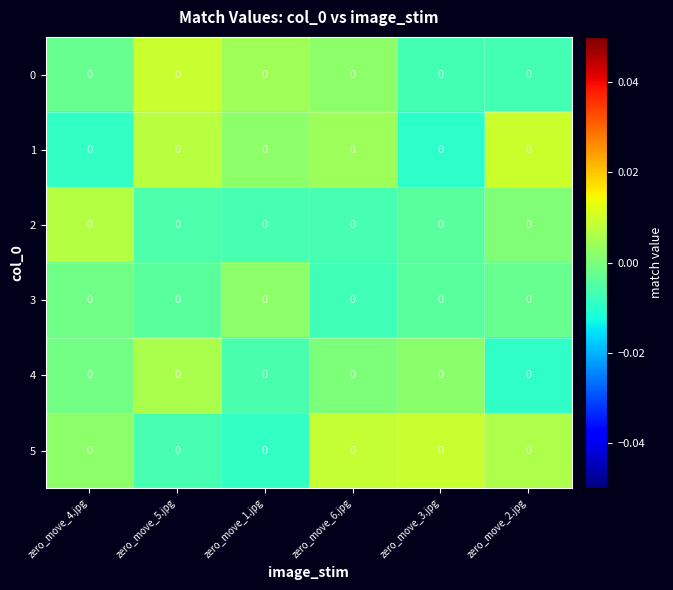

Which category has the lowest value across all series?

zero_move_3.jpg